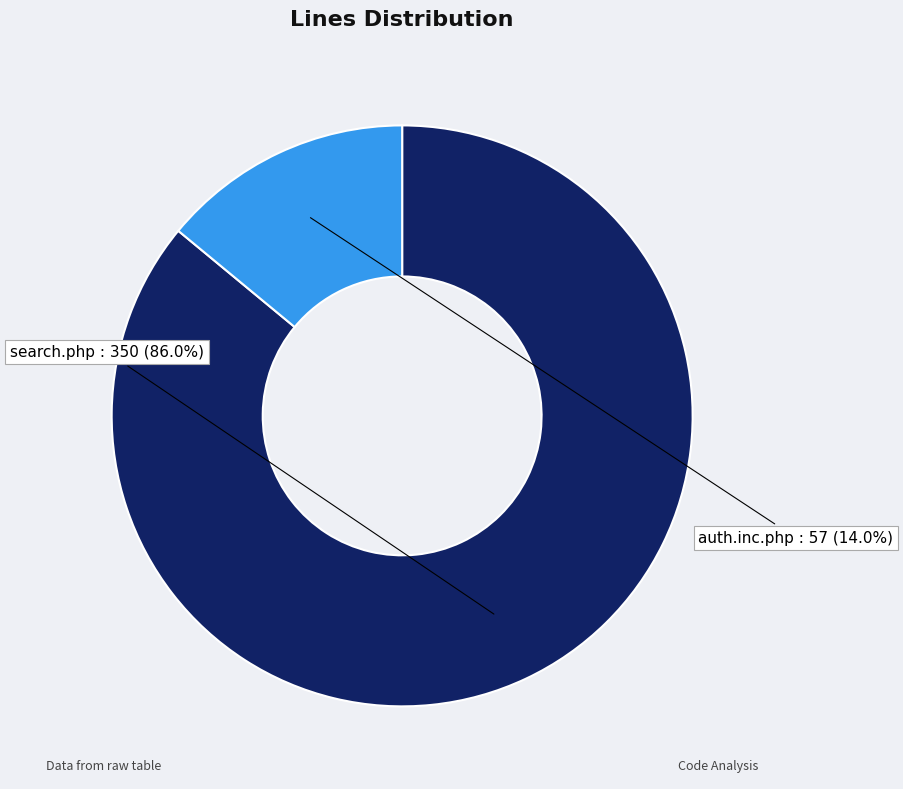

Is there a majority slice in this chart?

Yes